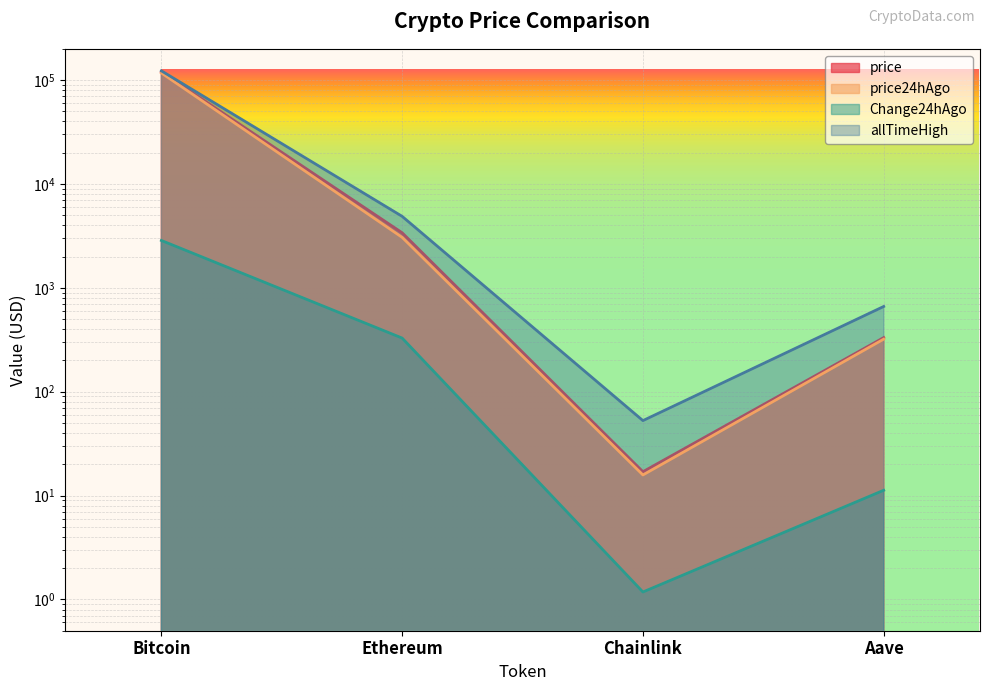

Which series has the largest range (max minus min)?

allTimeHigh